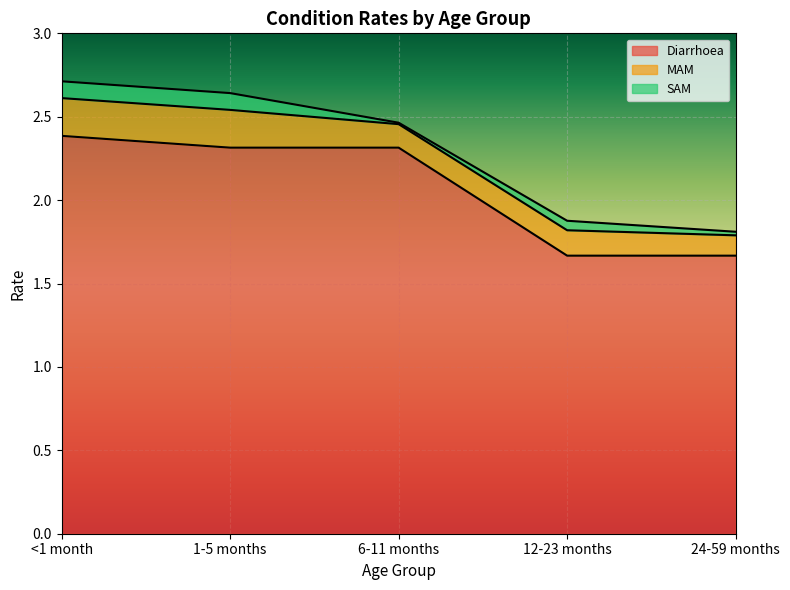

What are all the series names shown in the legend?

Diarrhoea, MAM, SAM